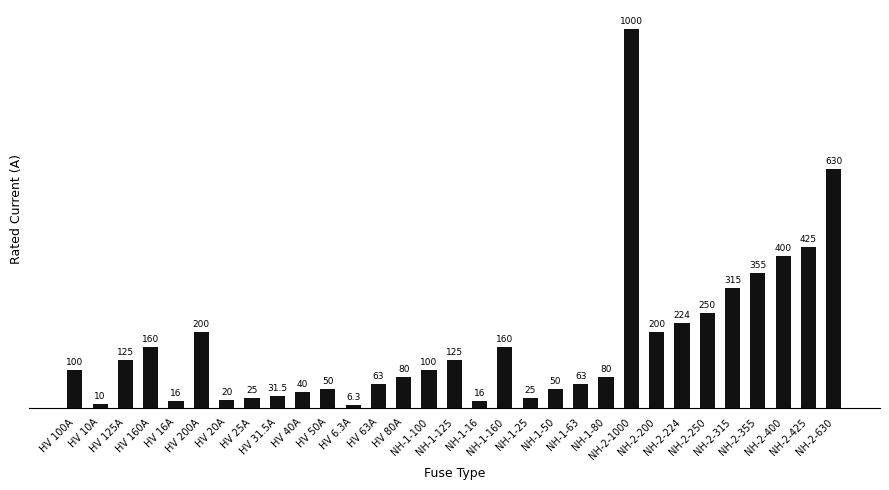

What is the ratio of the value at NH-2-315 to the value at HV 63A?

5.0